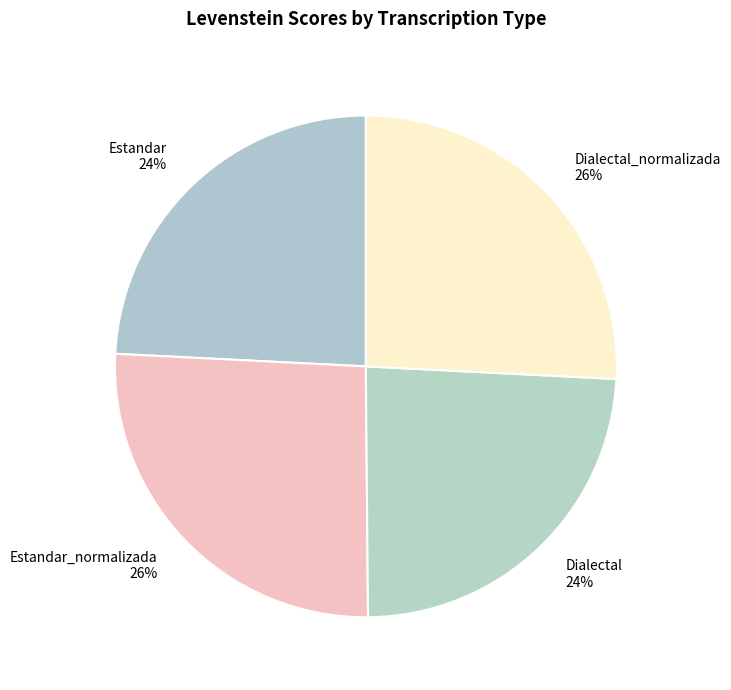

Does any single category account for the majority?

No